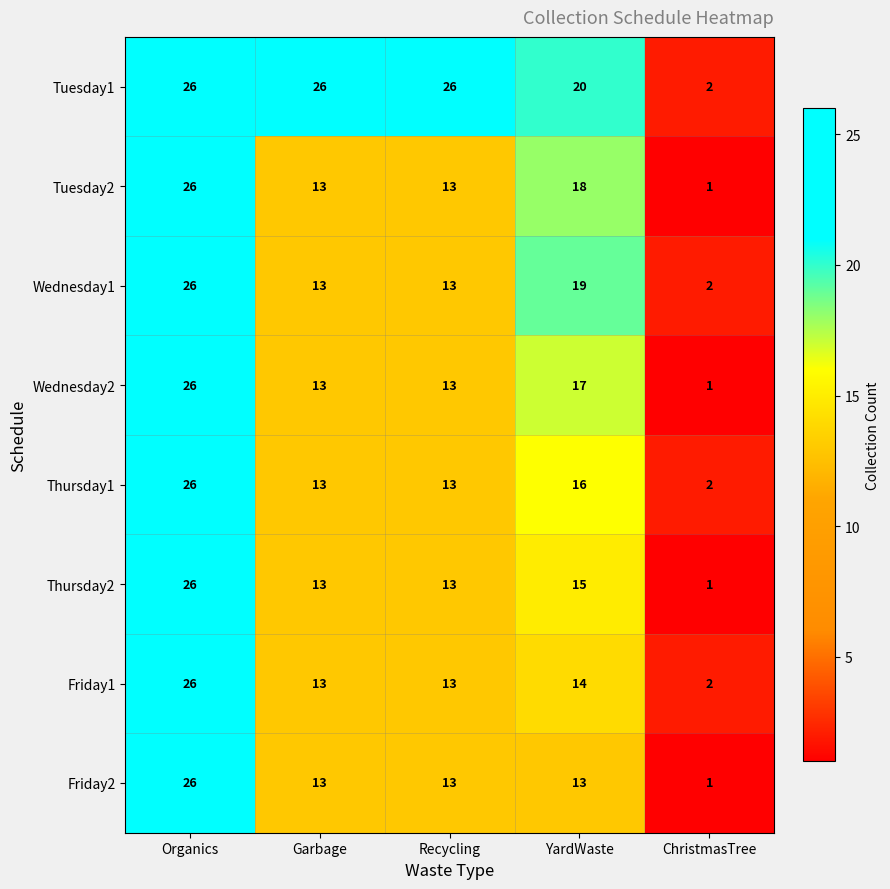

How many Tuesday1 values are between 20 and 26?

4